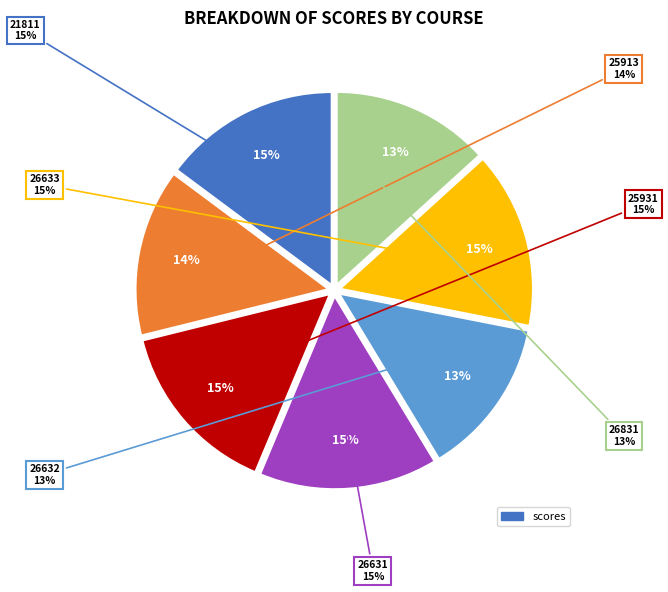

Is it true that 25931 is 8% of the pie?

False